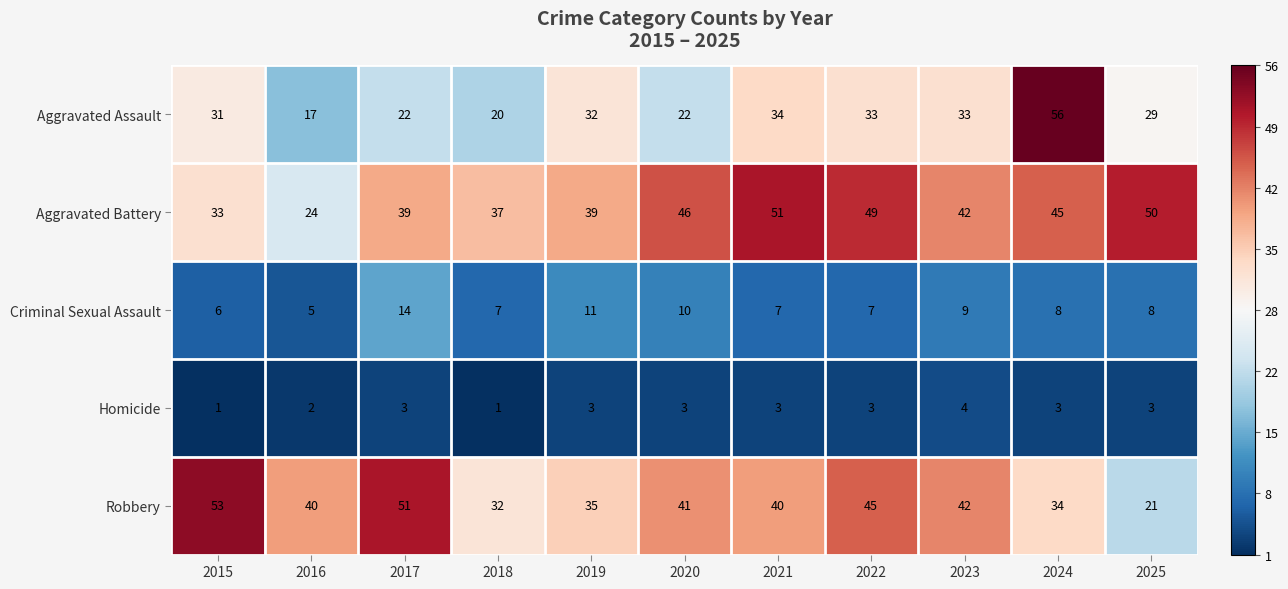

Rank the series by their maximum value, from lowest to highest.

Homicide, Criminal Sexual Assault, Aggravated Battery, Robbery, Aggravated Assault